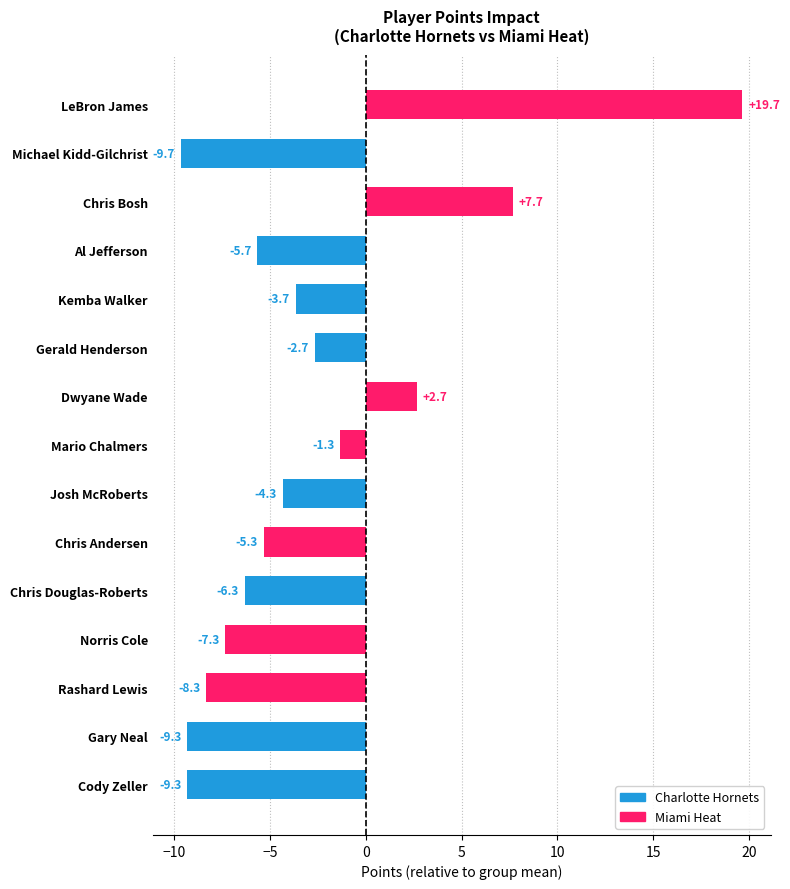

What is the approximate value at Chris Andersen?

-5.3